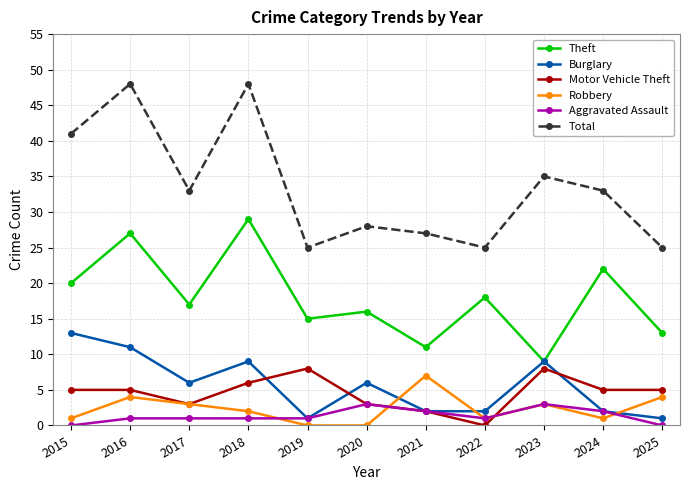

Is it true that Motor Vehicle Theft equals 2 at 2016?

False